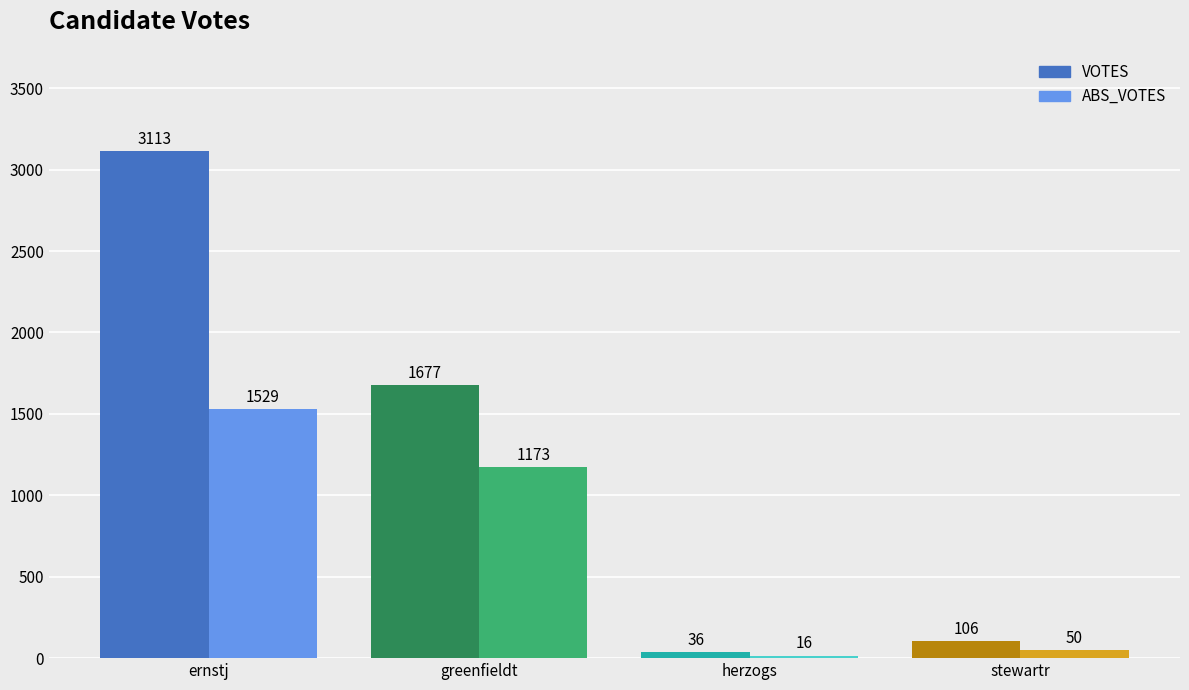

At herzogs, list the series in order from largest to smallest.

VOTES, ABS_VOTES